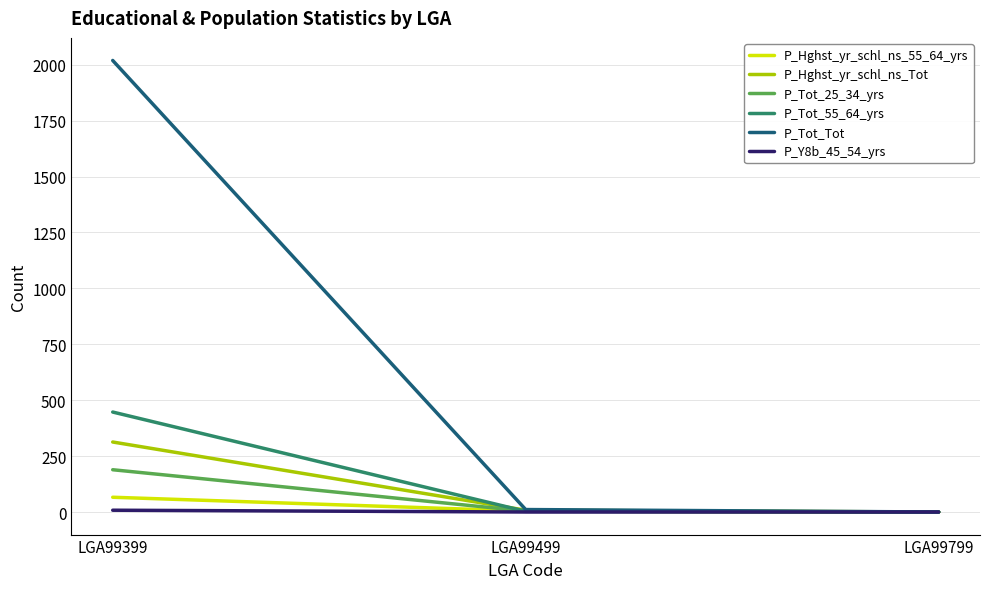

List the series in order of their peak value, lowest first.

P_Y8b_45_54_yrs, P_Hghst_yr_schl_ns_55_64_yrs, P_Tot_25_34_yrs, P_Hghst_yr_schl_ns_Tot, P_Tot_55_64_yrs, P_Tot_Tot